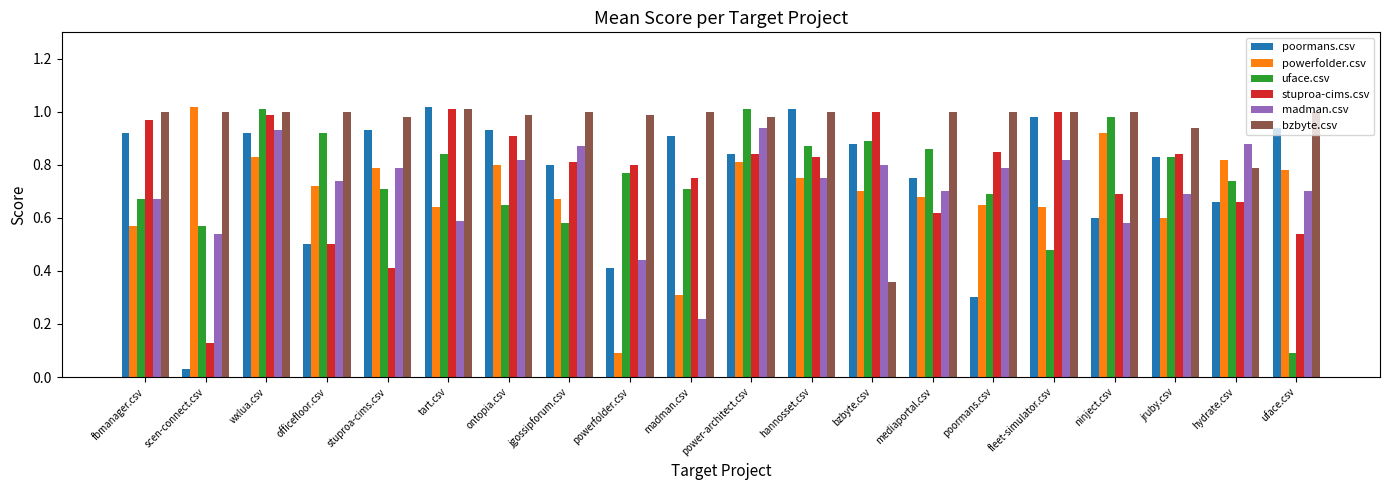

What is the sum of all uface.csv values?

14.9